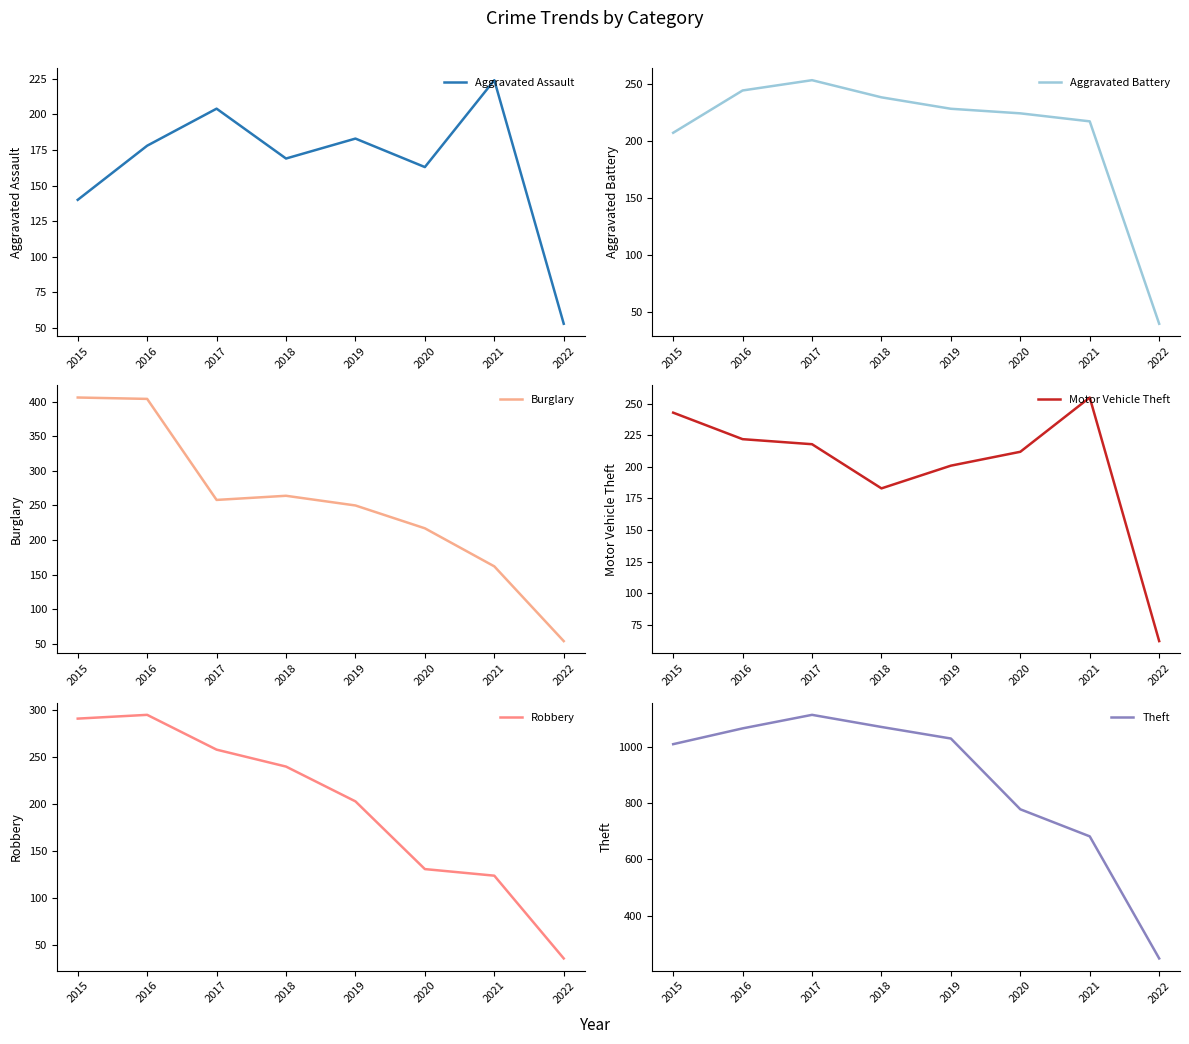

At which label does Theft reach its minimum?

2022